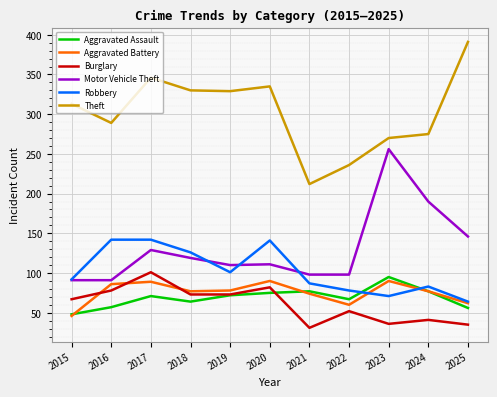

True or false: Motor Vehicle Theft and Aggravated Assault intersect in this chart.

False